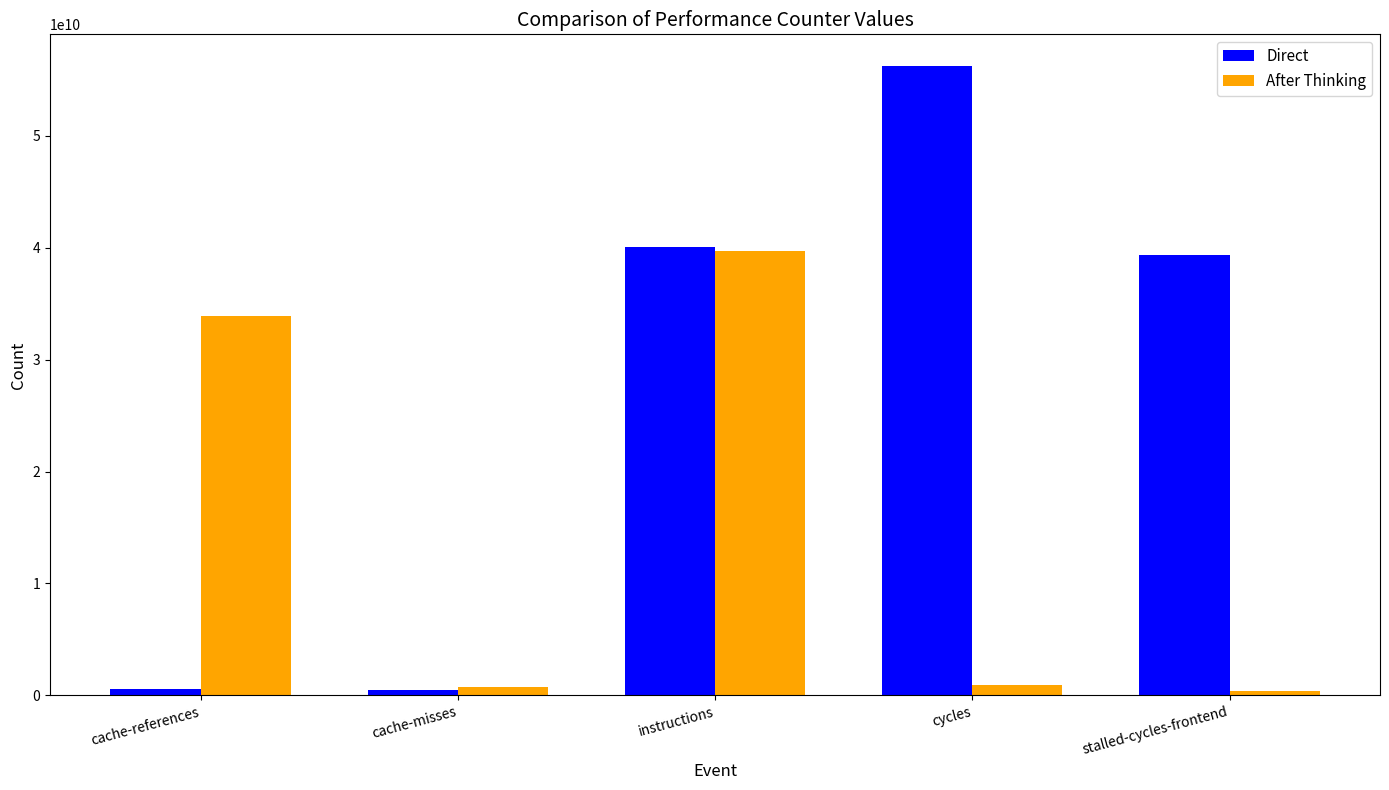

What is the total value across all series at cache-references?

34455213231